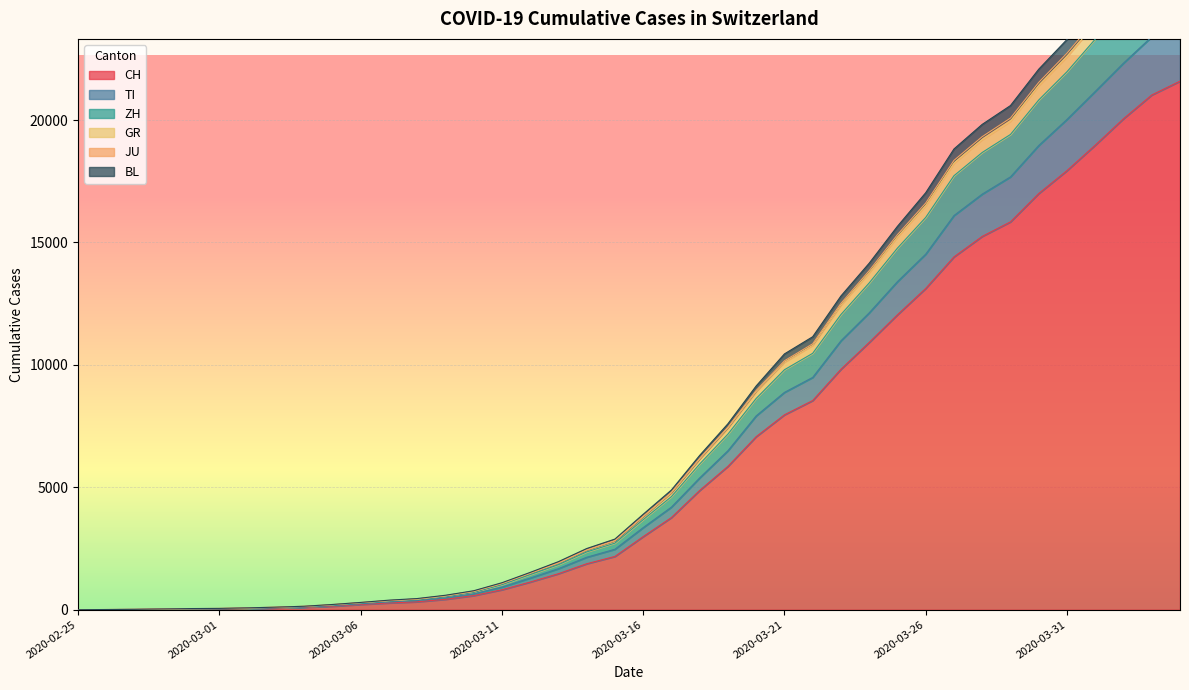

True or false: ZH and CH intersect in this chart.

False